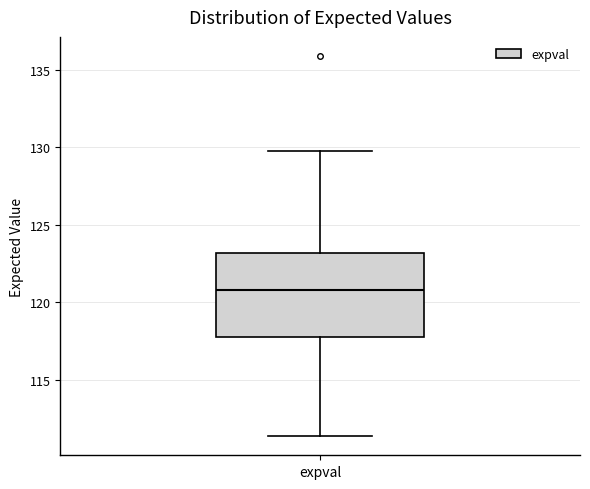

Where is the upper edge of the box for expval on the y-axis? The values are not printed on the chart, so give them approximately, as read against the axis.

123.0